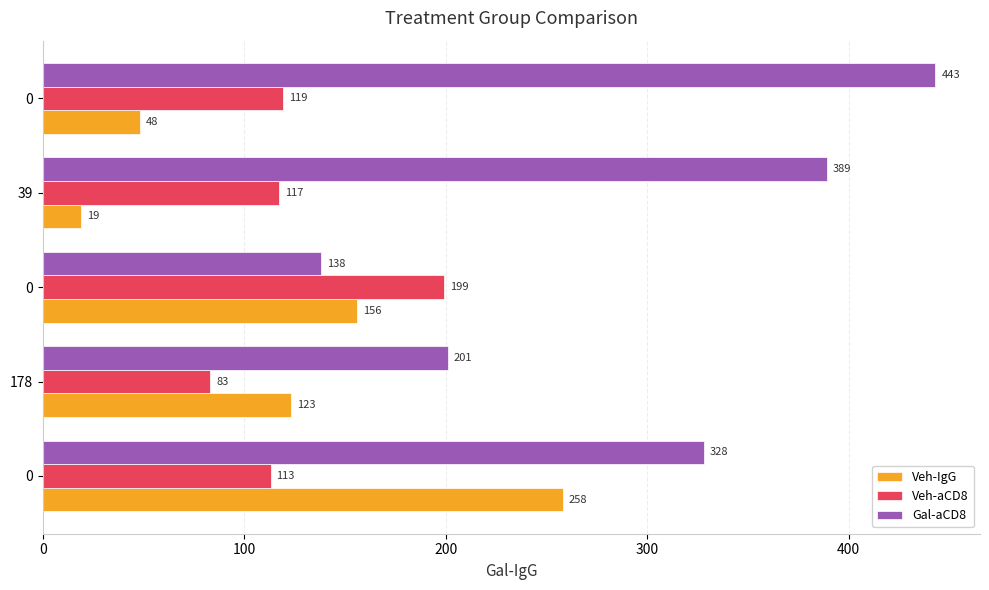

What are all the series names shown in the legend?

Veh-IgG, Veh-aCD8, Gal-aCD8